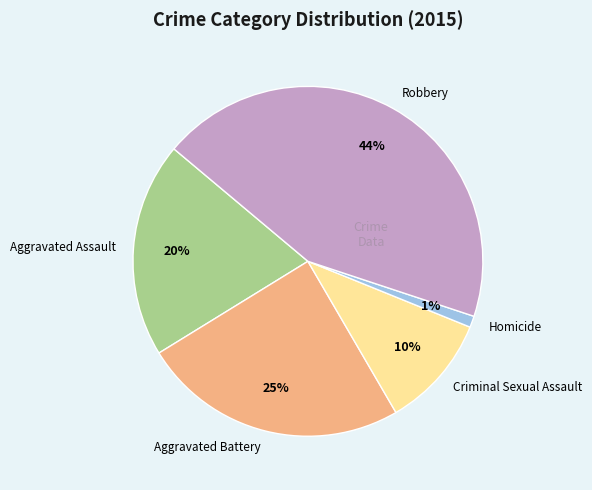

Which slice is the smallest?

Homicide